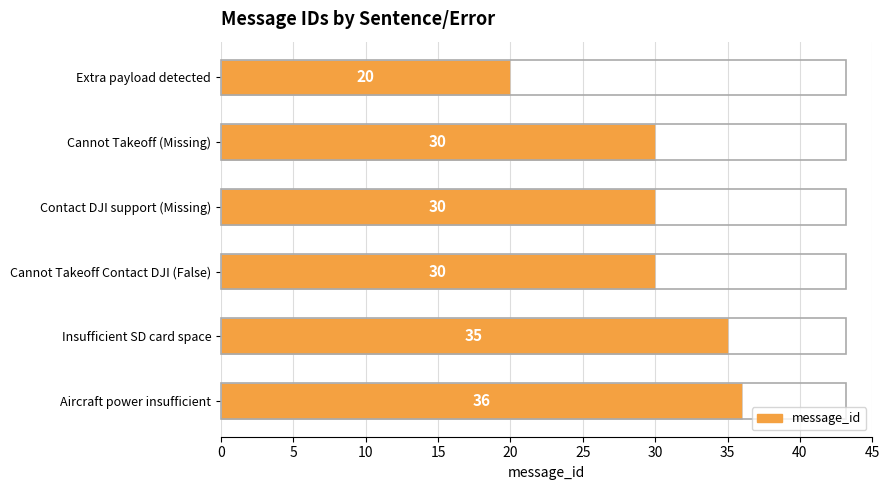

Which category has the highest value across all series?

Aircraft power insufficient